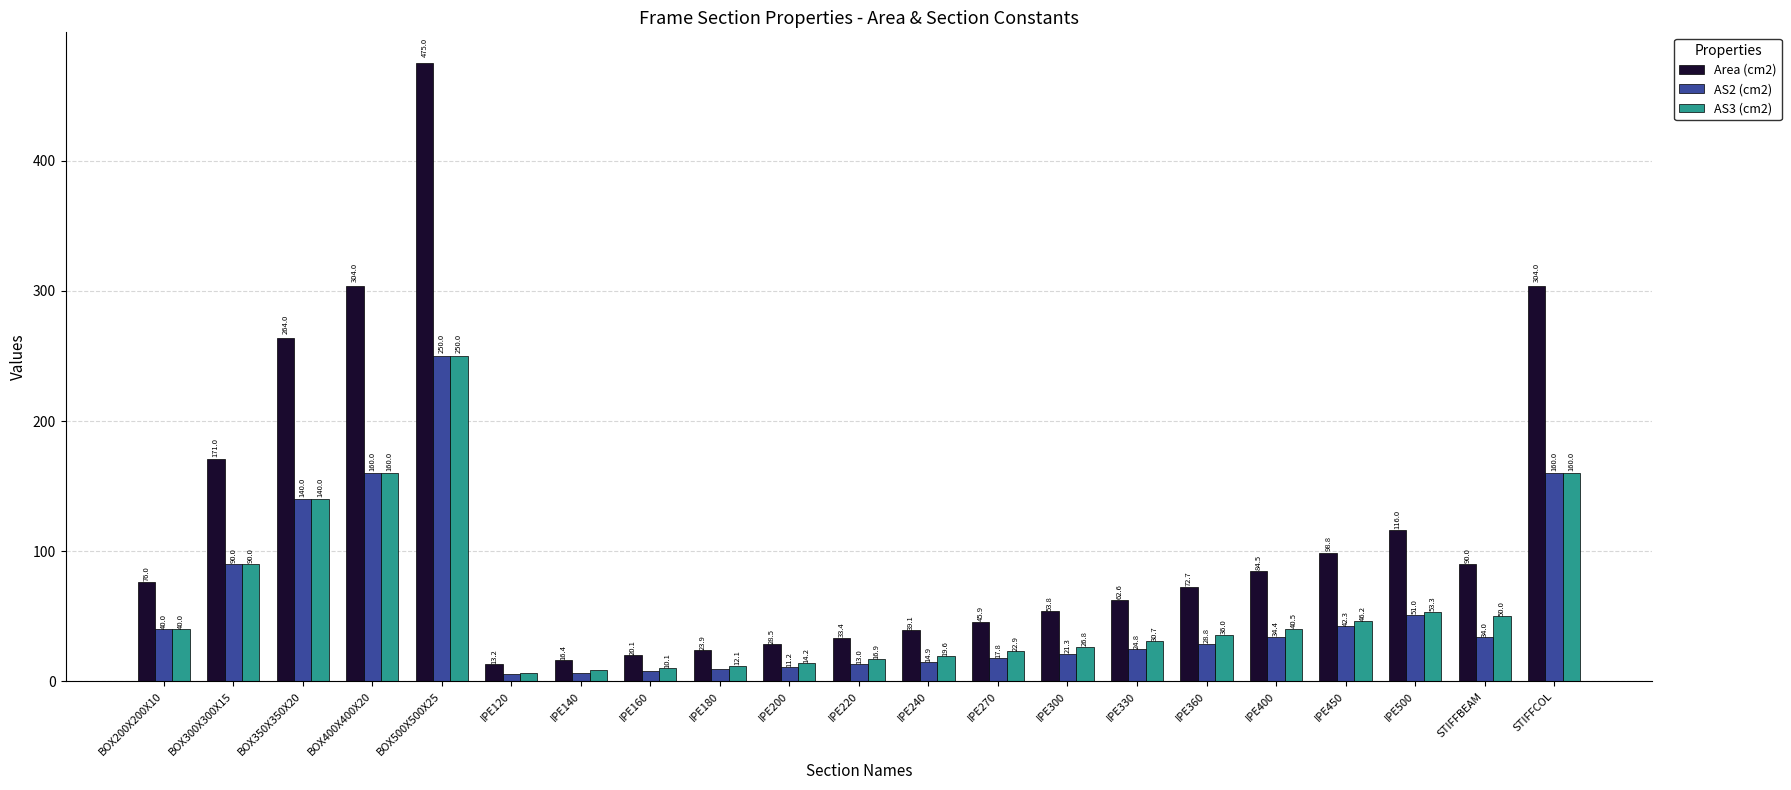

What is the approximate value of Area (cm2) at IPE330?

62.6